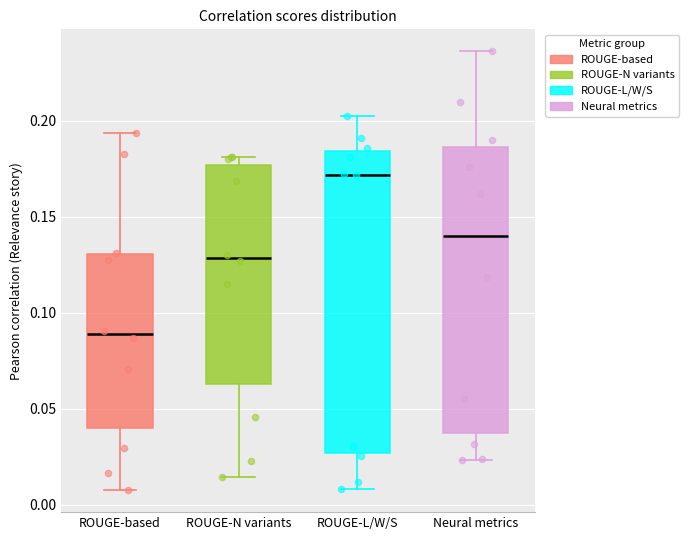

Comparing the boxes themselves (not the whiskers), which one is the tallest?

ROUGE-L/W/S